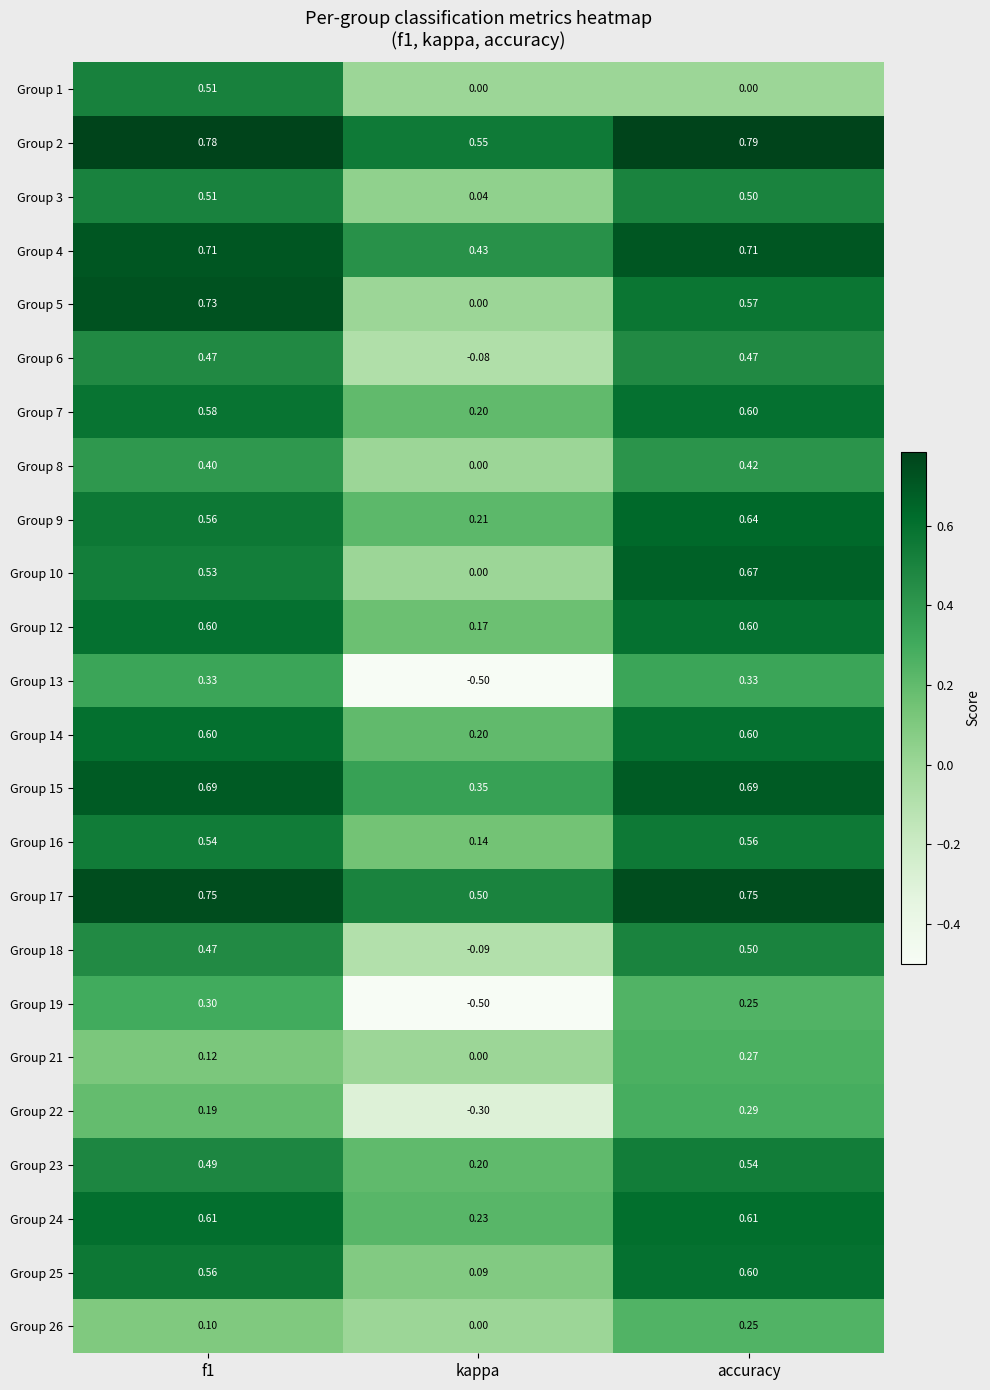

Which label corresponds to the smallest value in the chart?

kappa